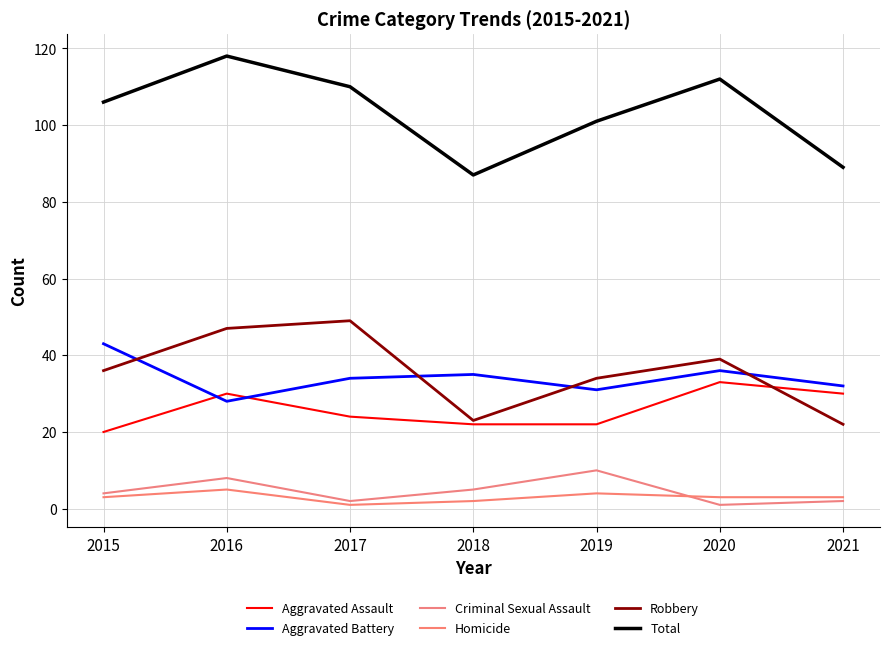

What are all the series names shown in the legend?

Aggravated Assault, Aggravated Battery, Criminal Sexual Assault, Homicide, Robbery, Total